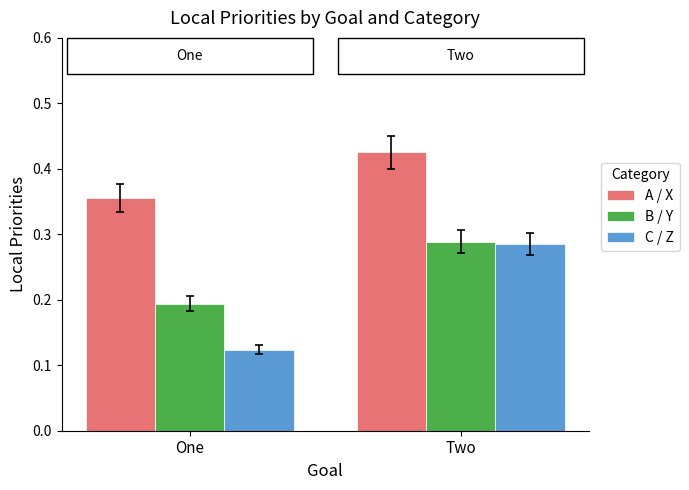

What is the sum of all B / Y values?

0.5